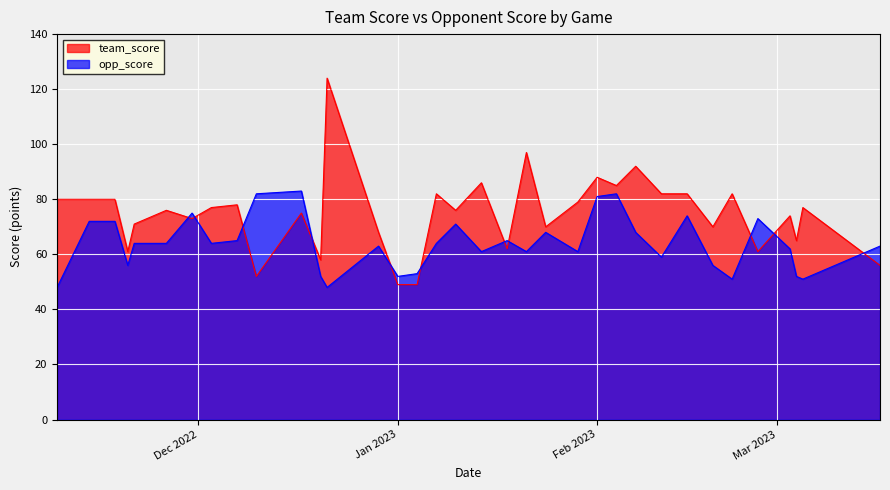

How many values in the team_score series are below 76?

16